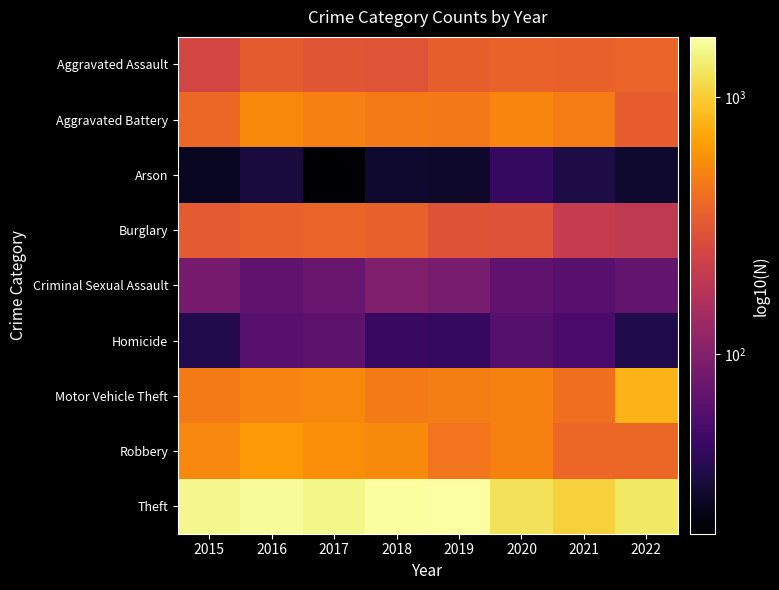

What is the total value across all series at 2017?

3922